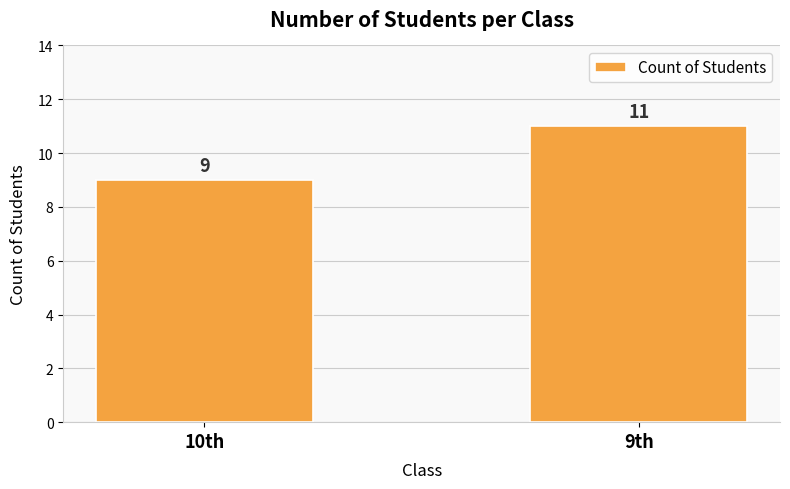

List the labels in order of value, largest first.

9th, 10th